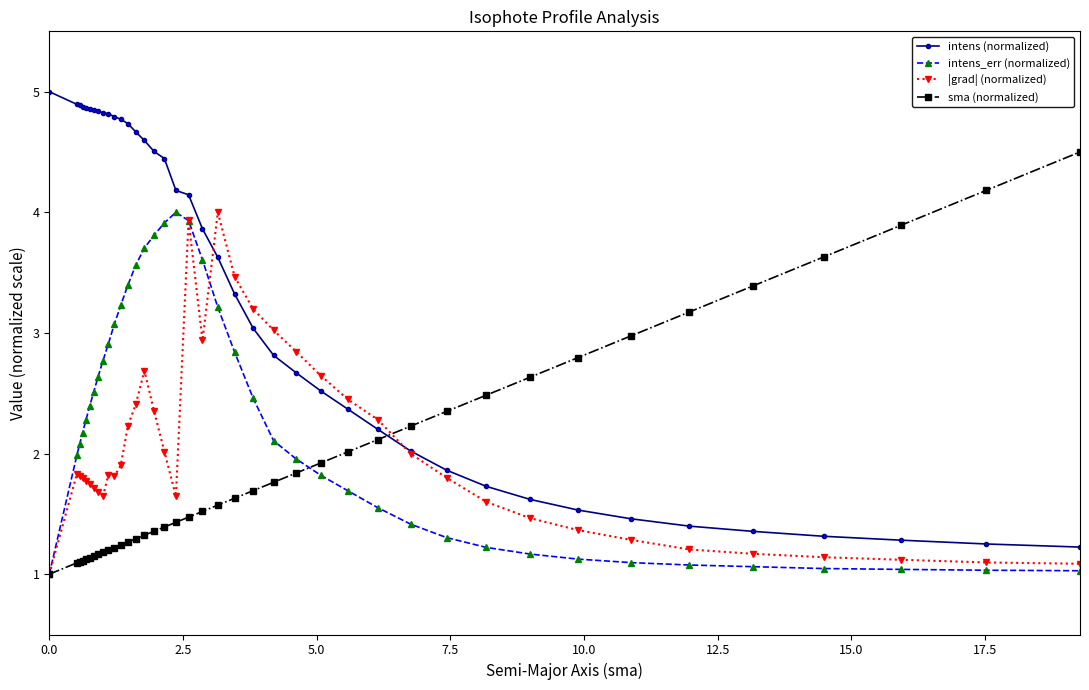

True or false: intens_err (normalized) and intens (normalized) intersect in this chart.

False